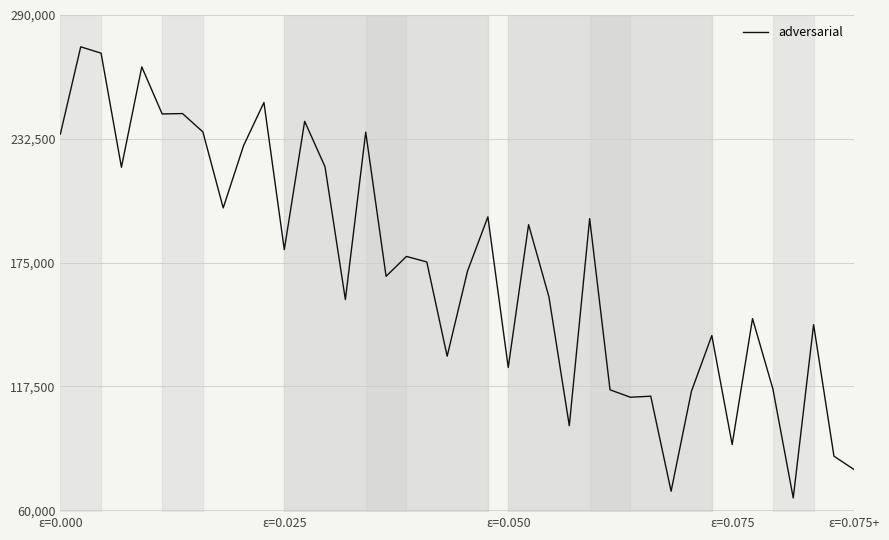

What is the maximum value shown in the chart?

275229.4